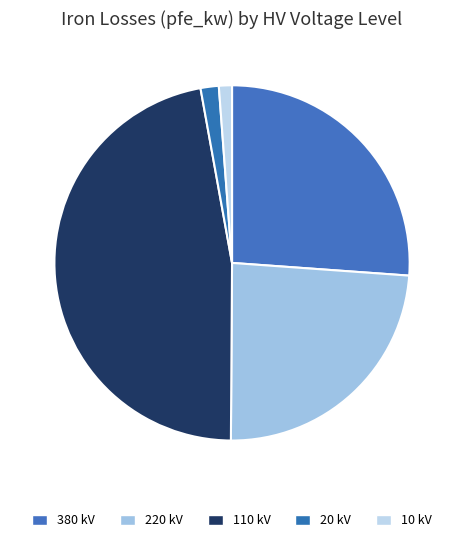

How many segments does this pie chart have?

5